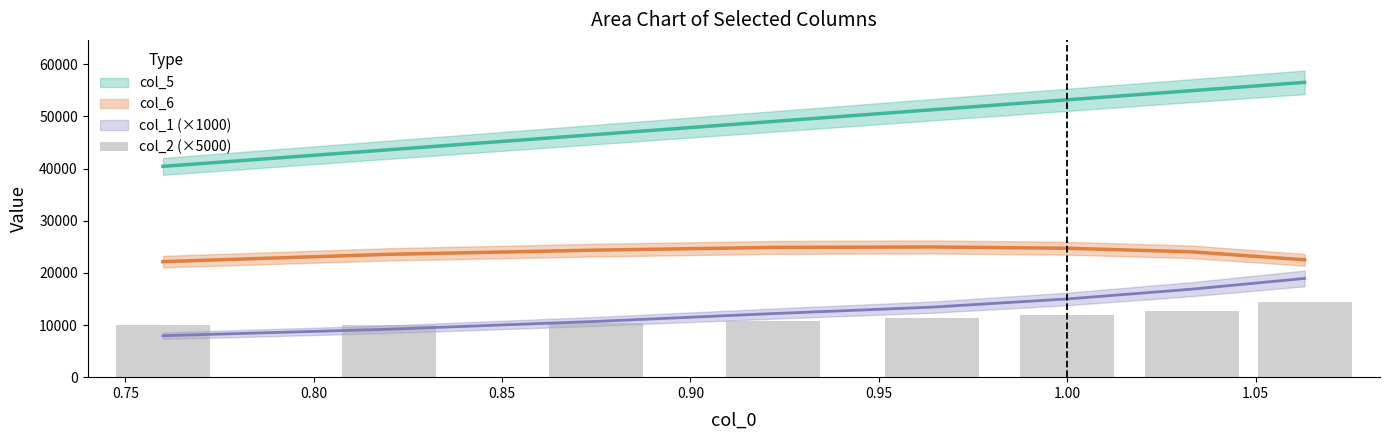

What is the label of the 4th bar from the left?

0.85